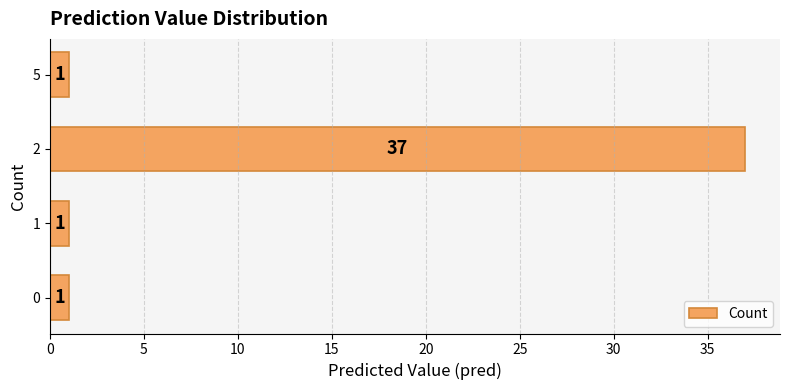

Reading top to bottom, transcribe all the data shown in this chart.

1	37	1	1